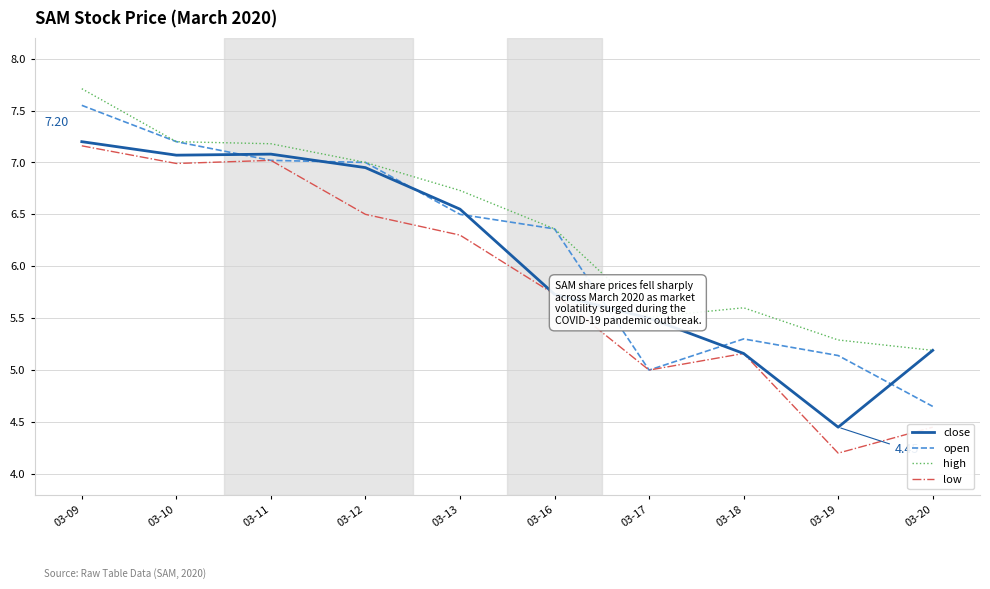

What value does the open series have at 03-18?

5.3